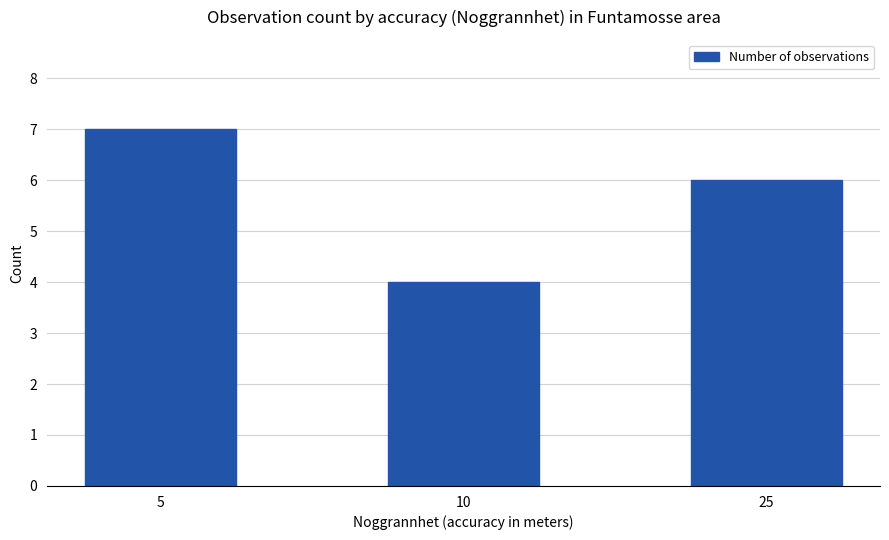

How many categories are shown in the chart?

3